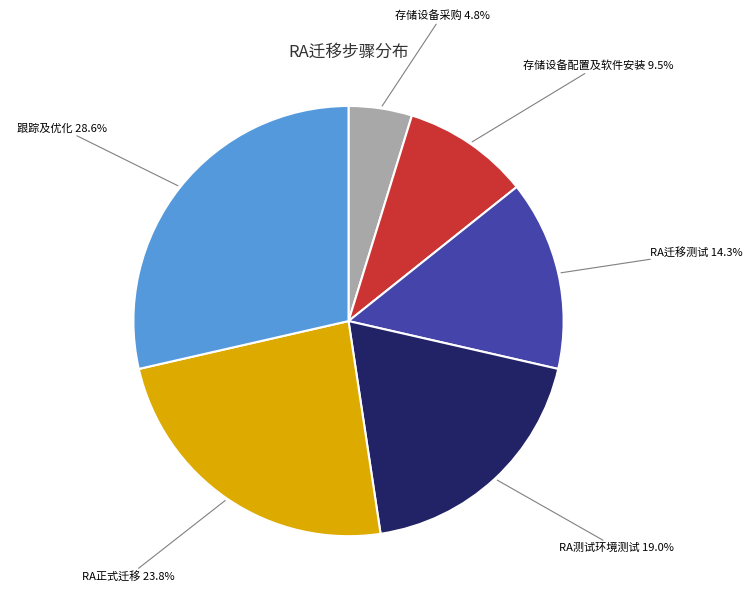

To the nearest percent, what is the difference between the RA正式迁移 and 存储设备配置及软件安装 slice percentages?

14%